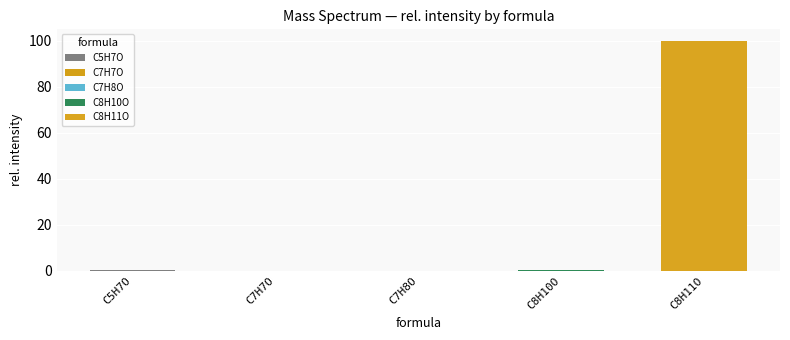

Which label corresponds to the smallest value in the chart?

C7H8O